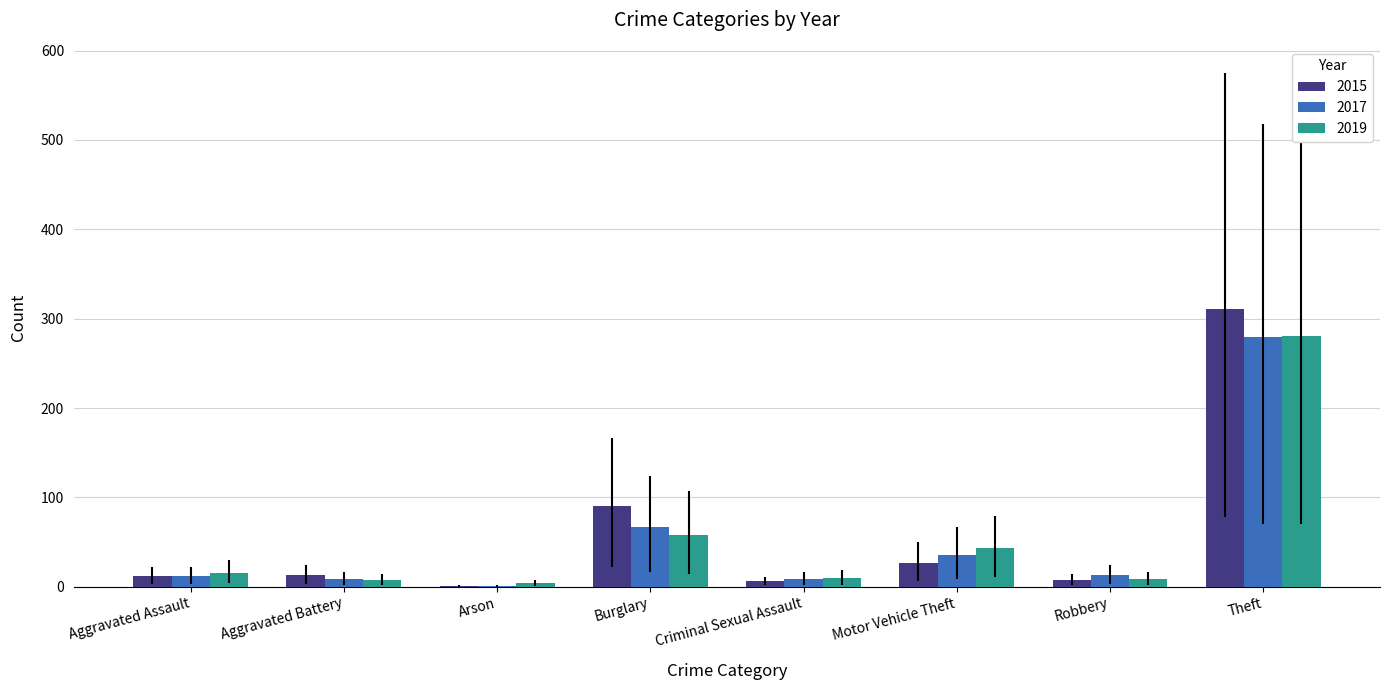

What is the highest value of the 2017 series?

280